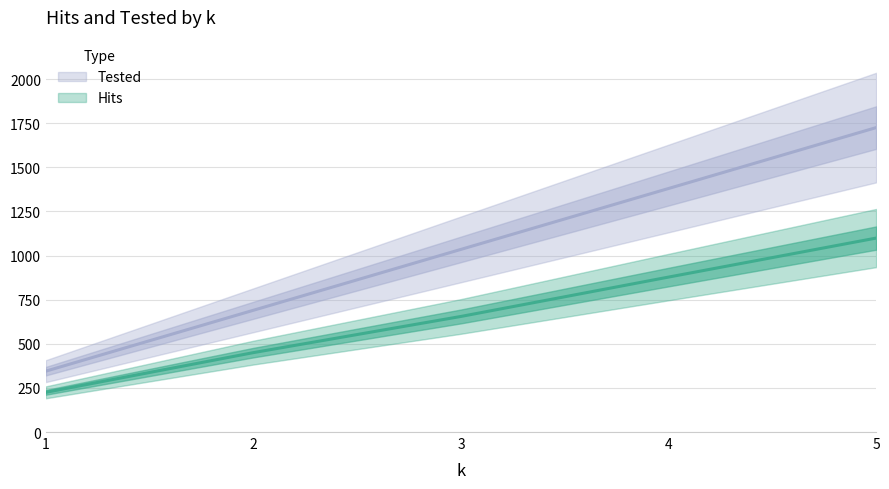

Between 2 and 5, which is larger?

5